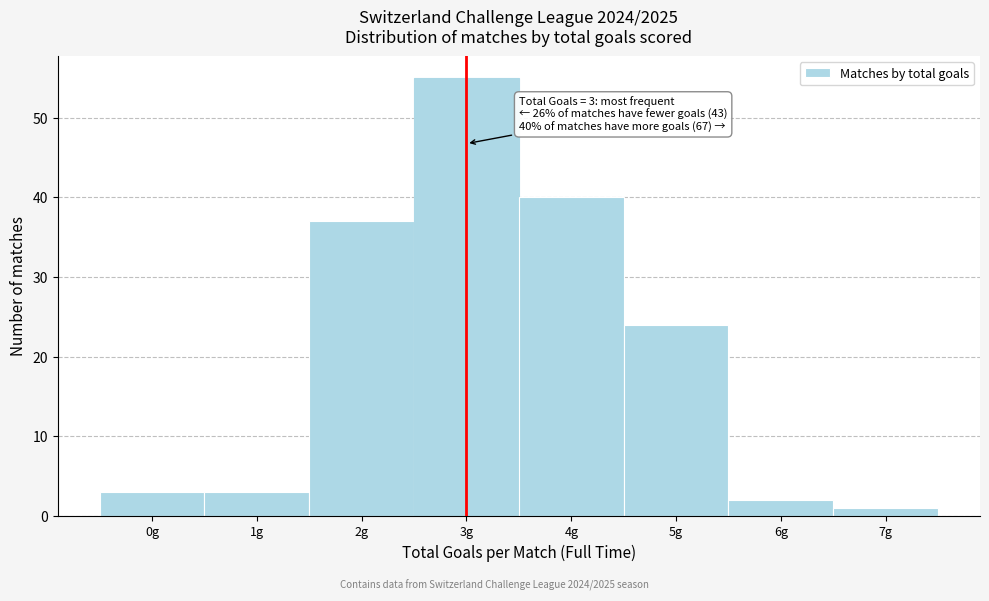

Reading left to right, list all the values displayed in this chart.

0g=3	1g=3	2g=37	3g=55	4g=40	5g=24	6g=2	7g=1